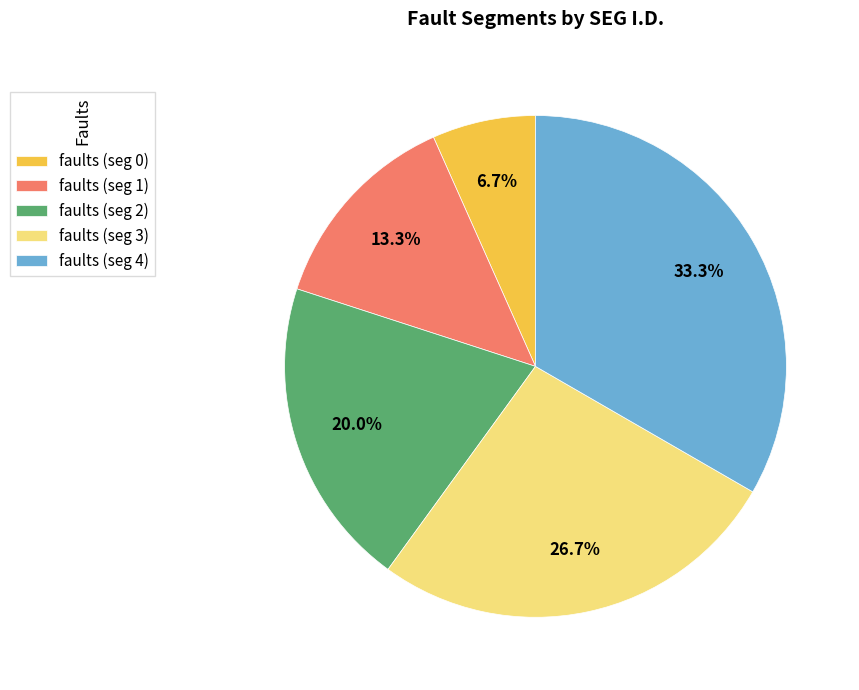

Approximately how many times larger is the value at faults (seg 2) compared to faults (seg 4)?

0.6